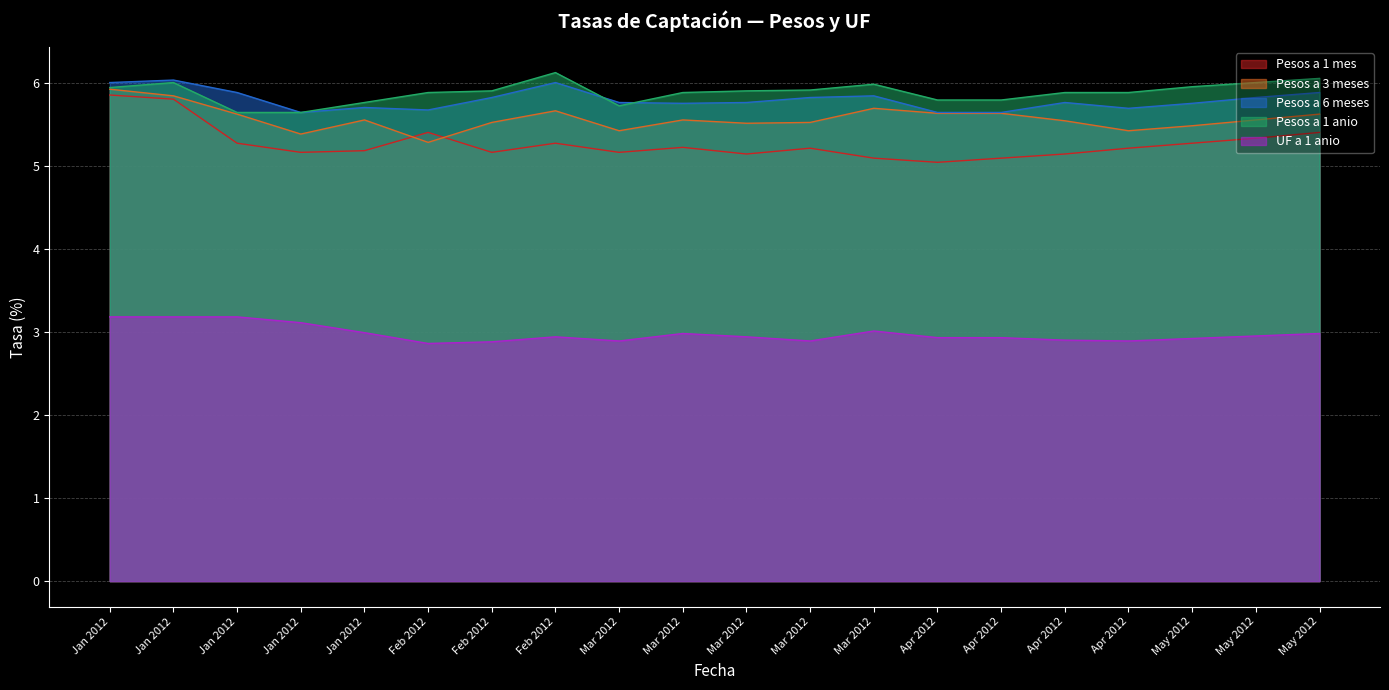

True or false: Pesos a 1 anio and Pesos a 3 meses intersect in this chart.

False